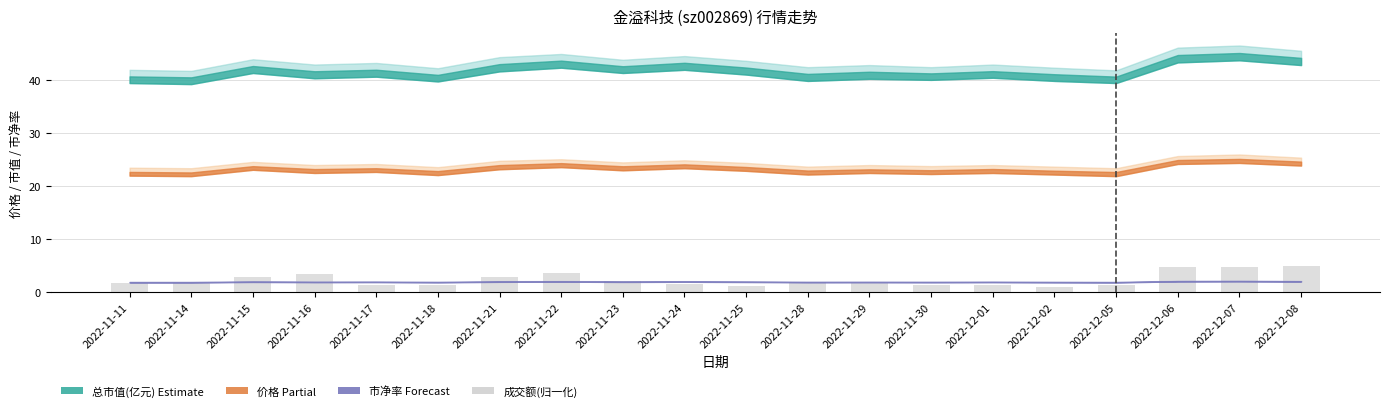

What is the greatest value displayed?

5.0